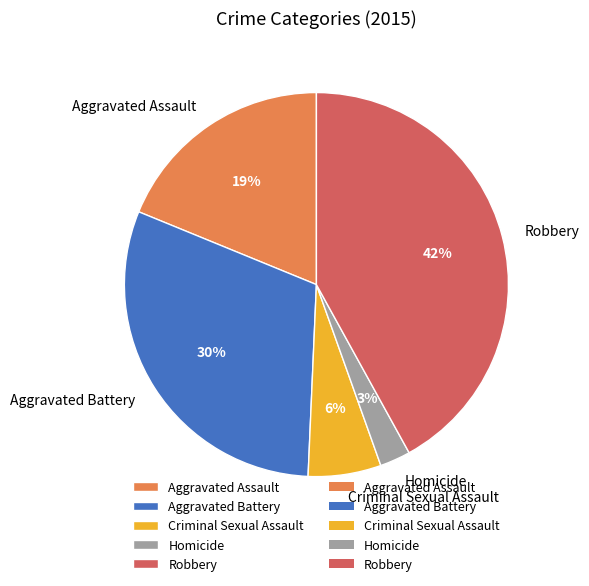

Which slice is the largest?

Robbery